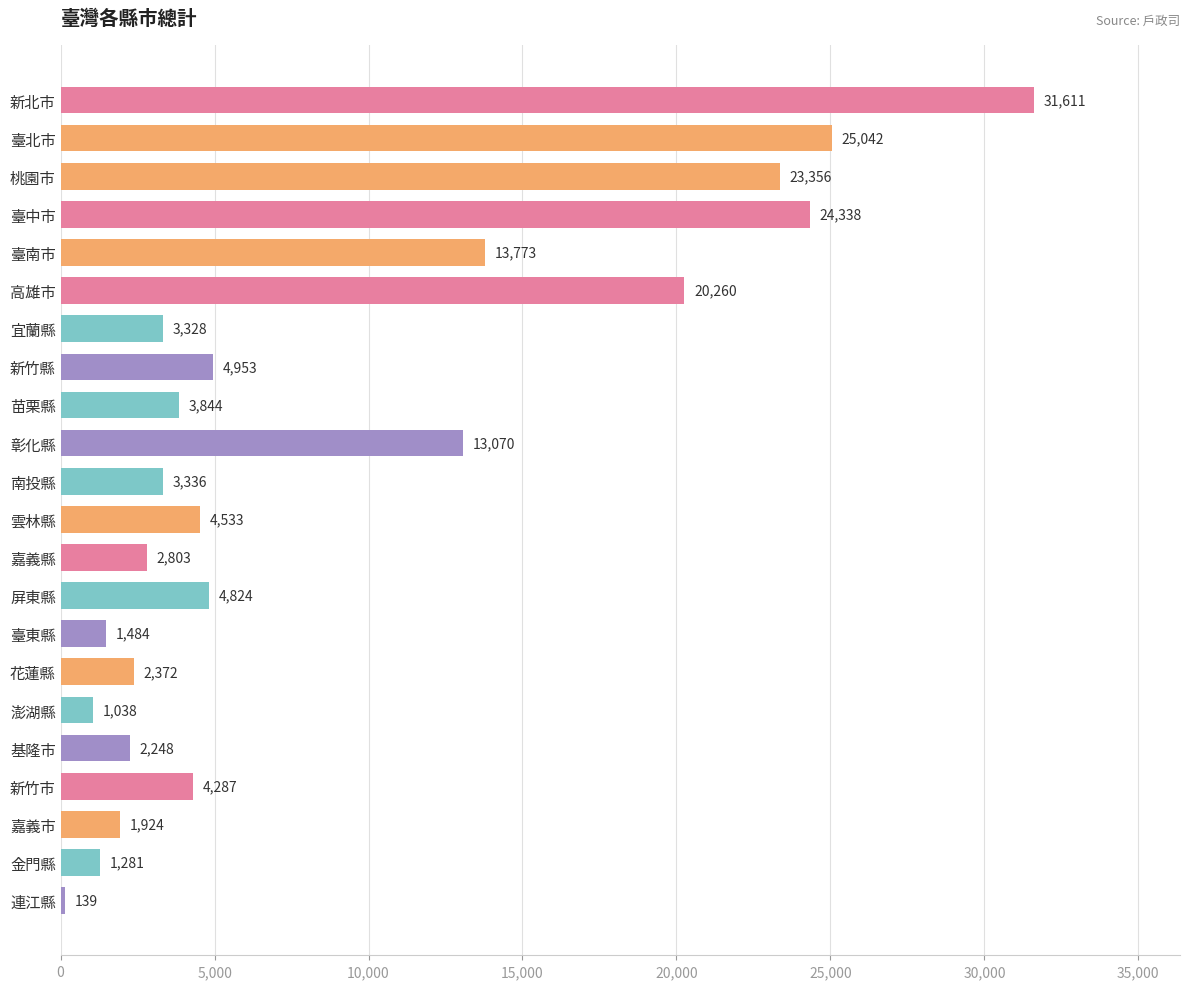

At which label is the value closest to 15875?

臺南市